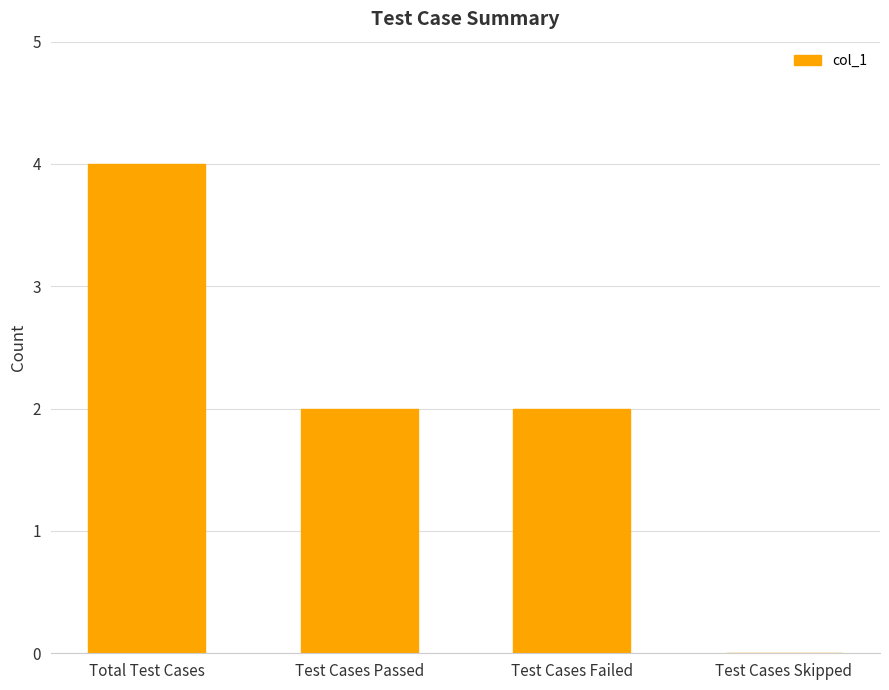

Reading left to right, list all the values displayed in this chart.

Total Test Cases=4	Test Cases Passed=2	Test Cases Failed=2	Test Cases Skipped=0